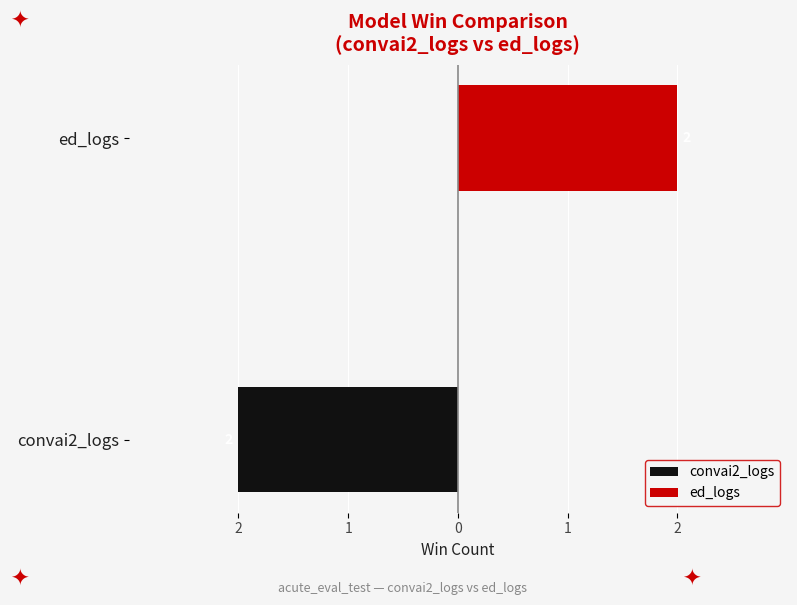

What is the maximum value shown in the chart?

2